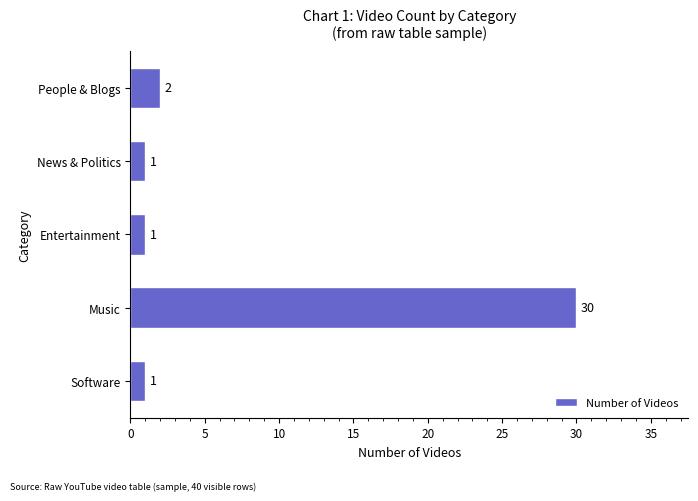

What is the average value?

7